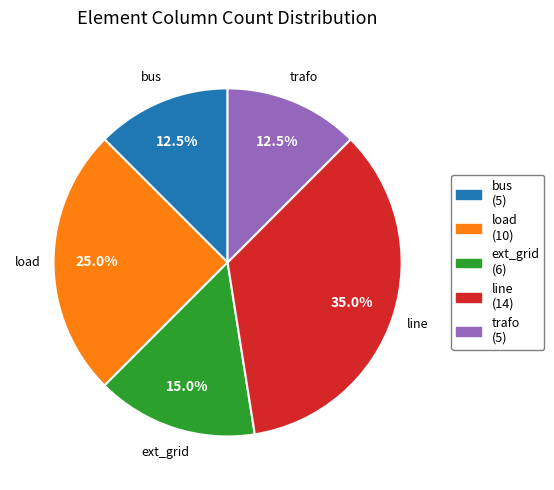

How many segments does this pie chart have?

5